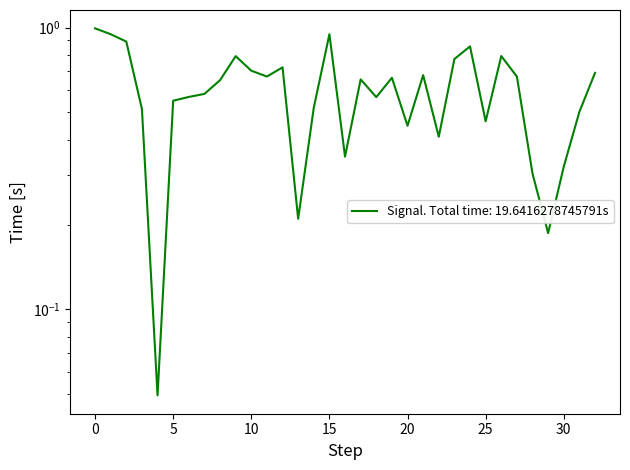

Between 24 and 25, which is larger?

24